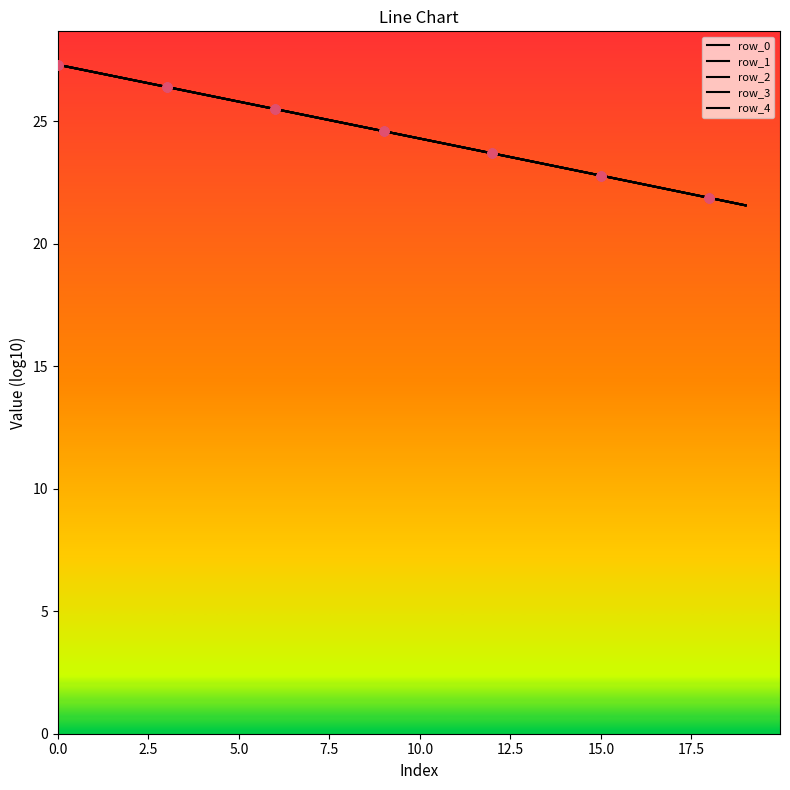

Is this an area chart (filled region under the line)?

No